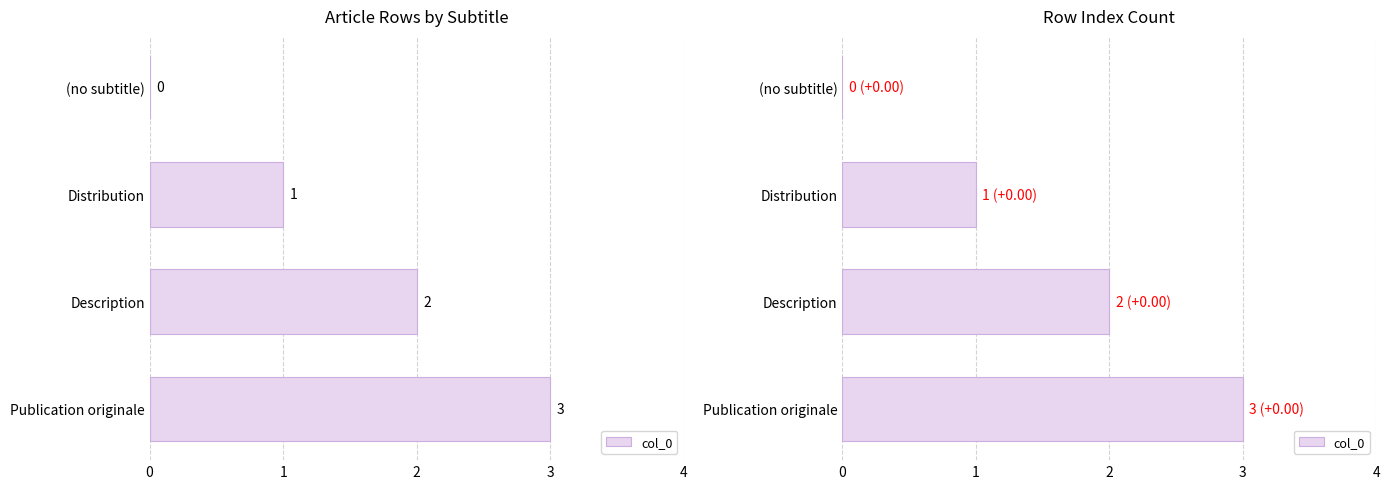

What is the sum of all values?

6